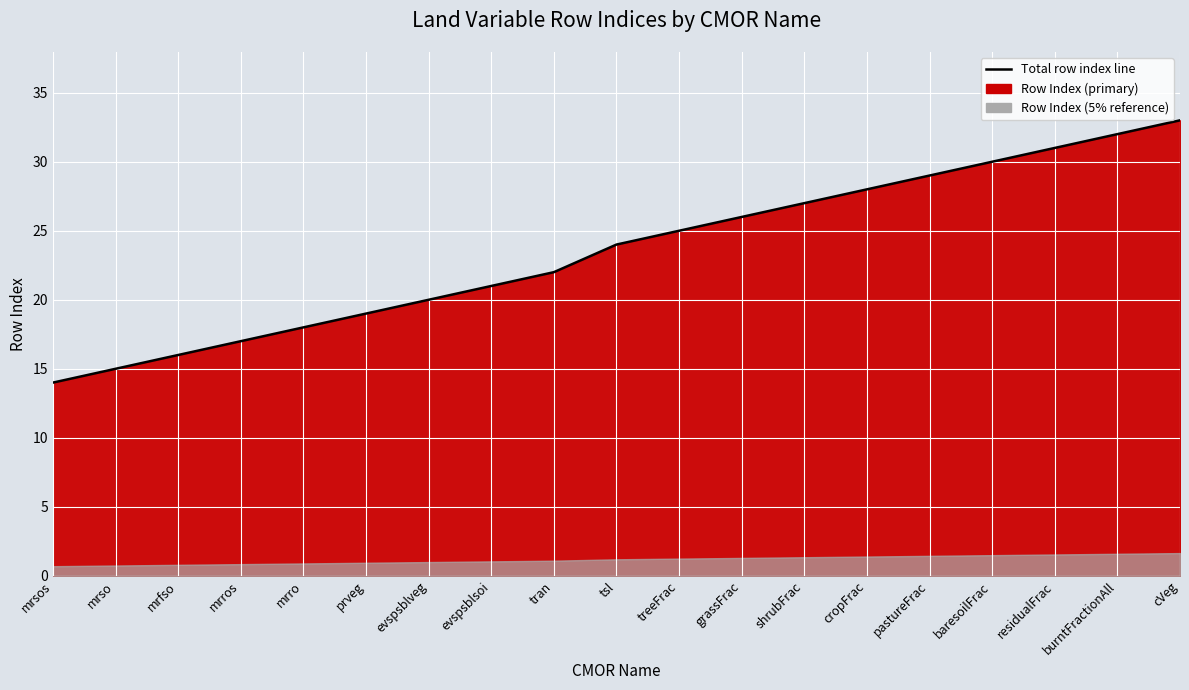

Which has a higher value, prveg or grassFrac?

grassFrac